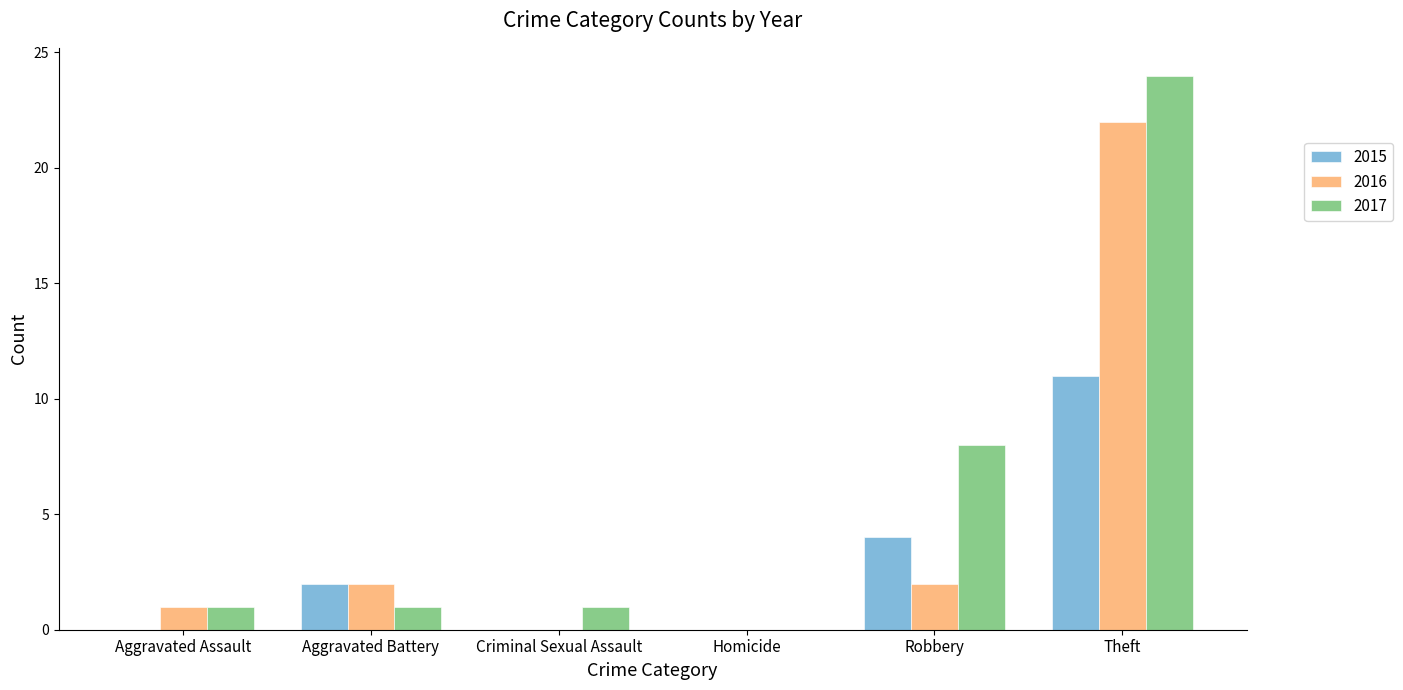

Which series has the largest total across all categories?

2017